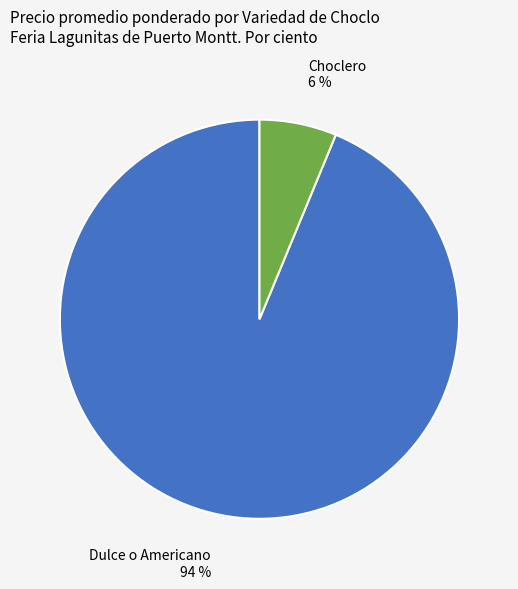

To the nearest percent, what is the difference between the largest and smallest slice percentages?

88%